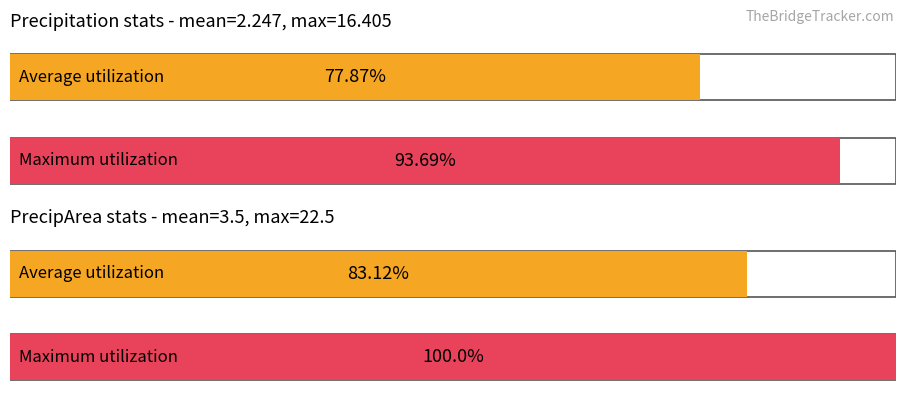

Rank the series at precip from lowest to highest value.

Average utilization, Maximum utilization